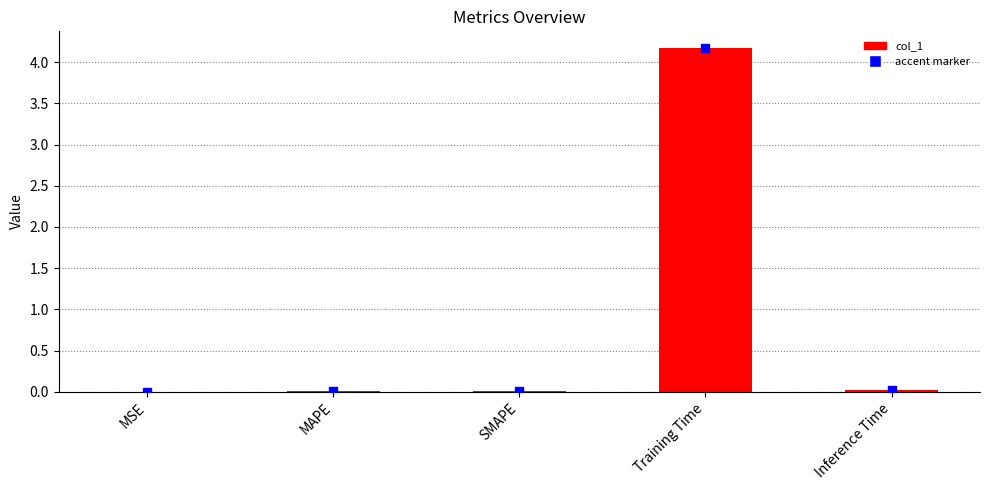

True or false: the data shows 0.0 at MSE.

True